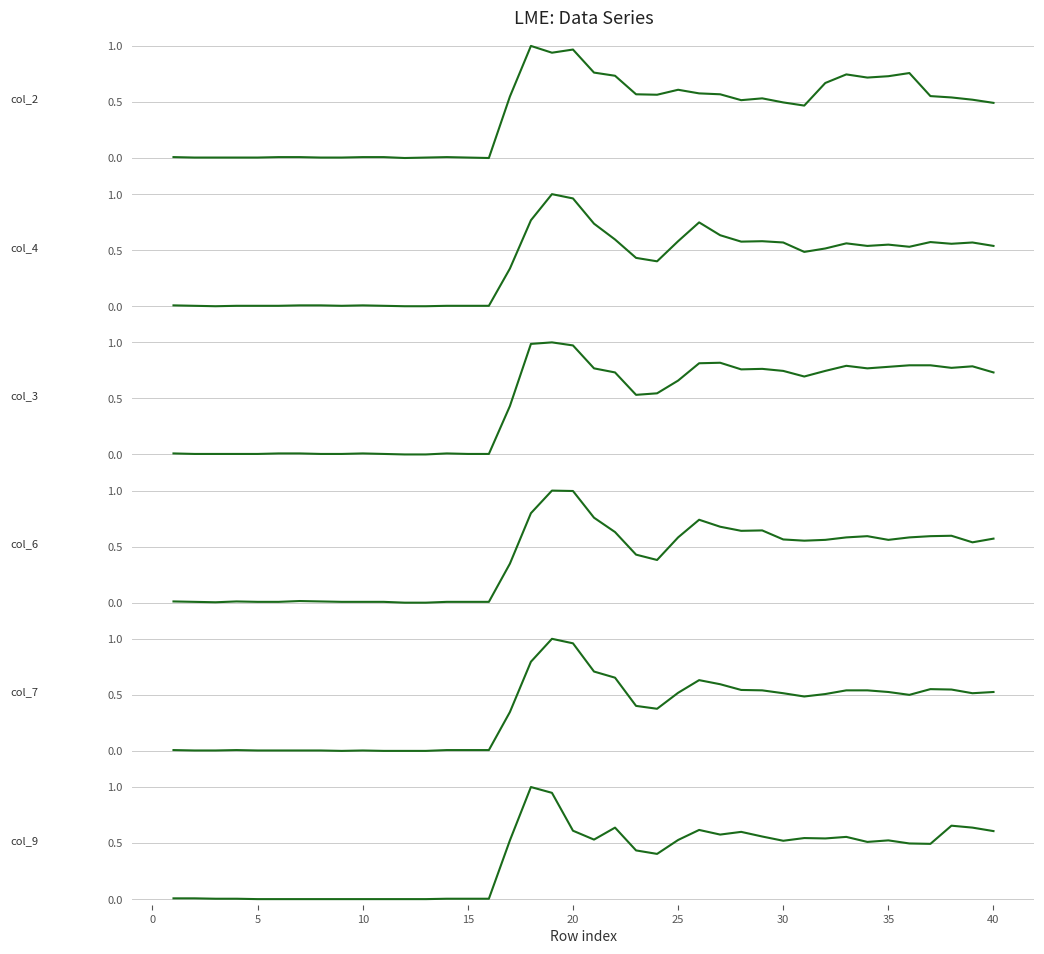

What is the value of the col_6 point at the 17th from the left?

0.3